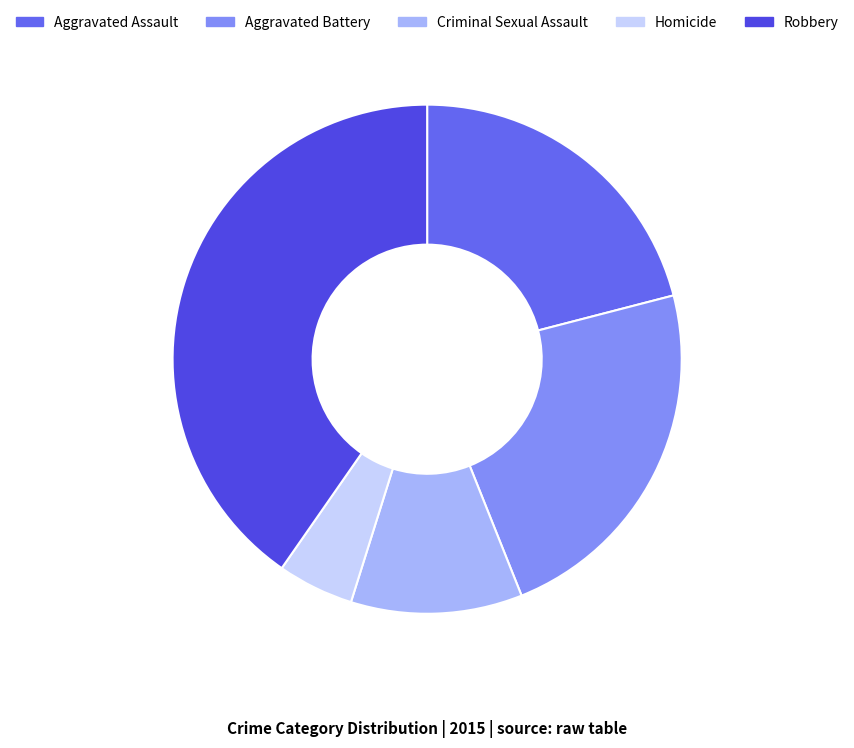

Count the number of slices in the pie.

5